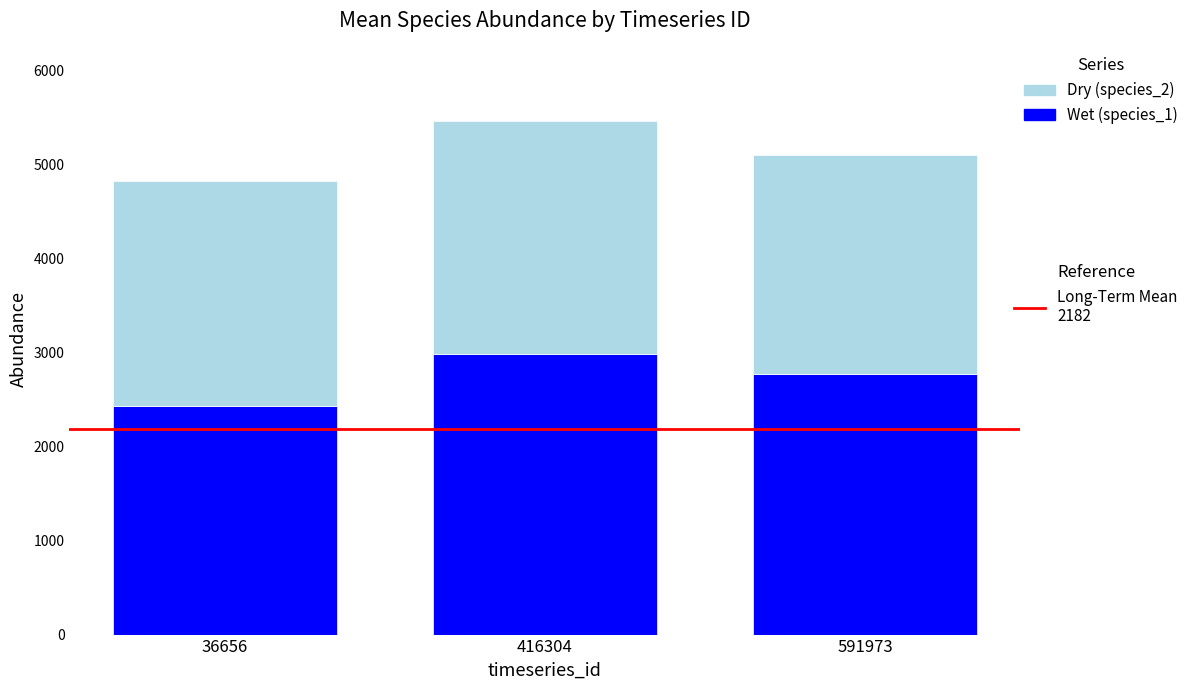

At which category is the sum across all series the highest?

416304